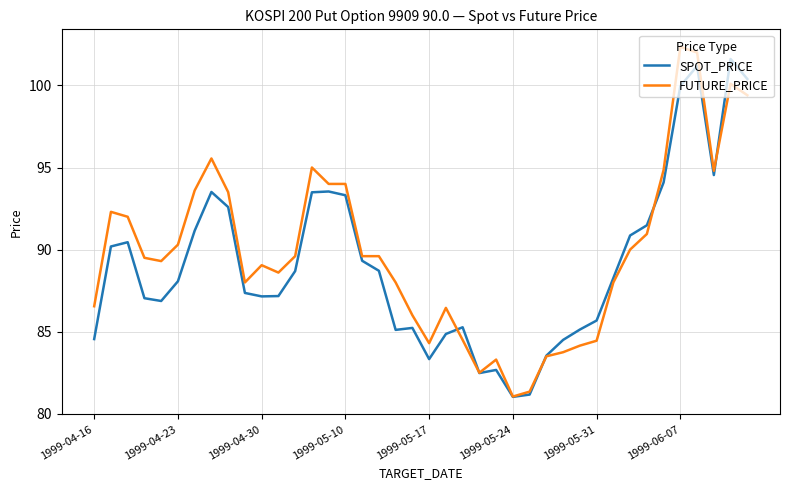

Is the value of SPOT_PRICE at 1999-05-17 greater than the value of FUTURE_PRICE at 1999-04-30?

No